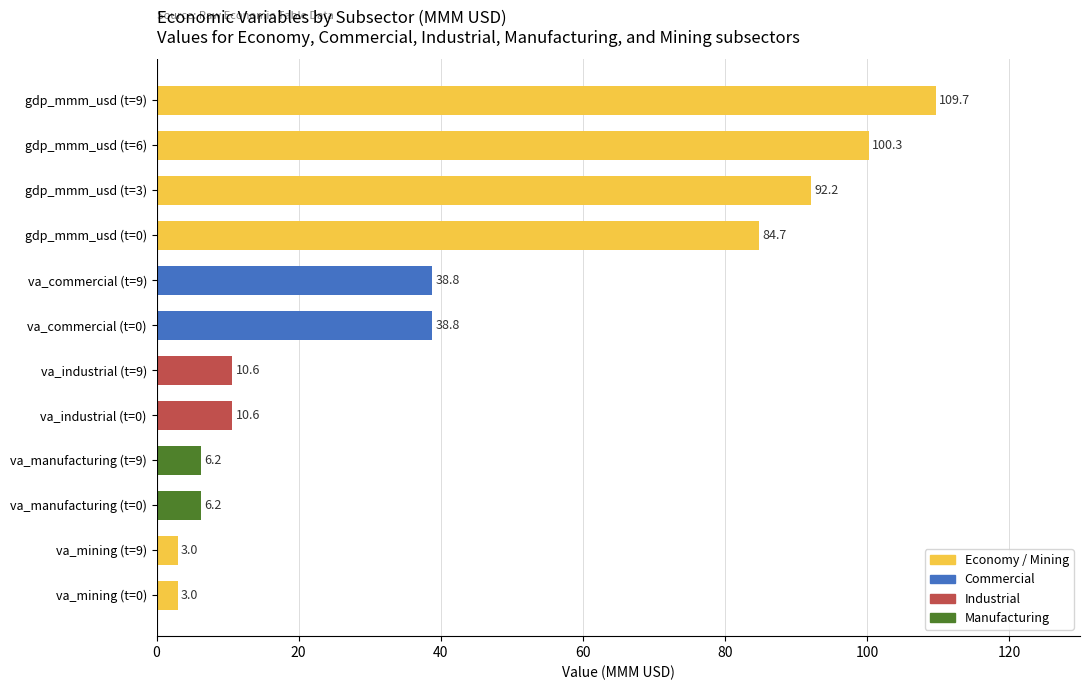

Reading bottom to top, extract all data points from this chart.

3.0	3.0	6.2	6.2	10.6	10.6	38.8	38.8	84.7	92.2	100.3	109.7